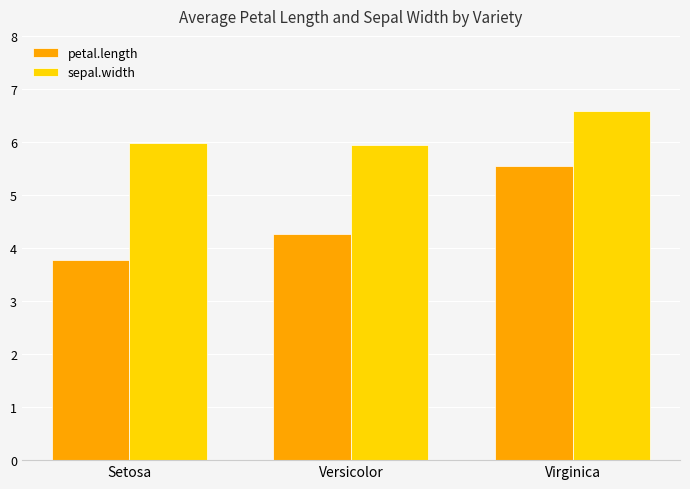

Rank the series by their average value, from highest to lowest.

sepal.width, petal.length